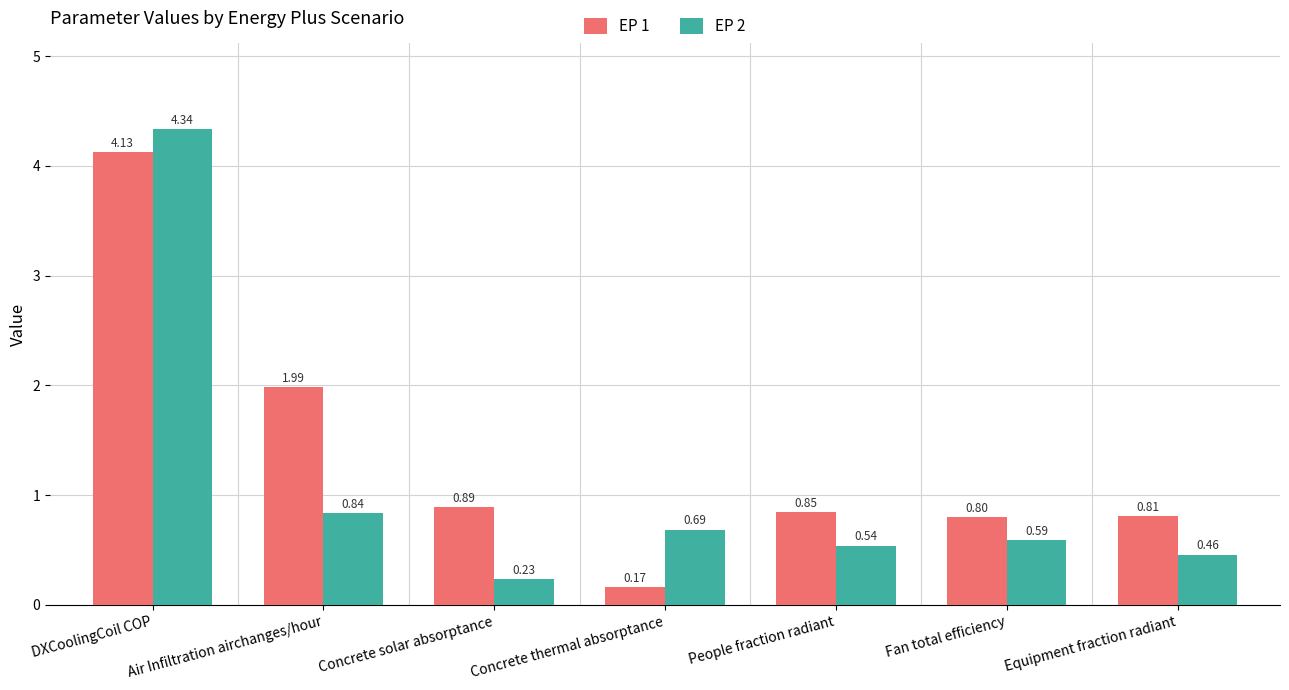

True or false: EP 2 has a value of 1.0 at Fan total efficiency.

False